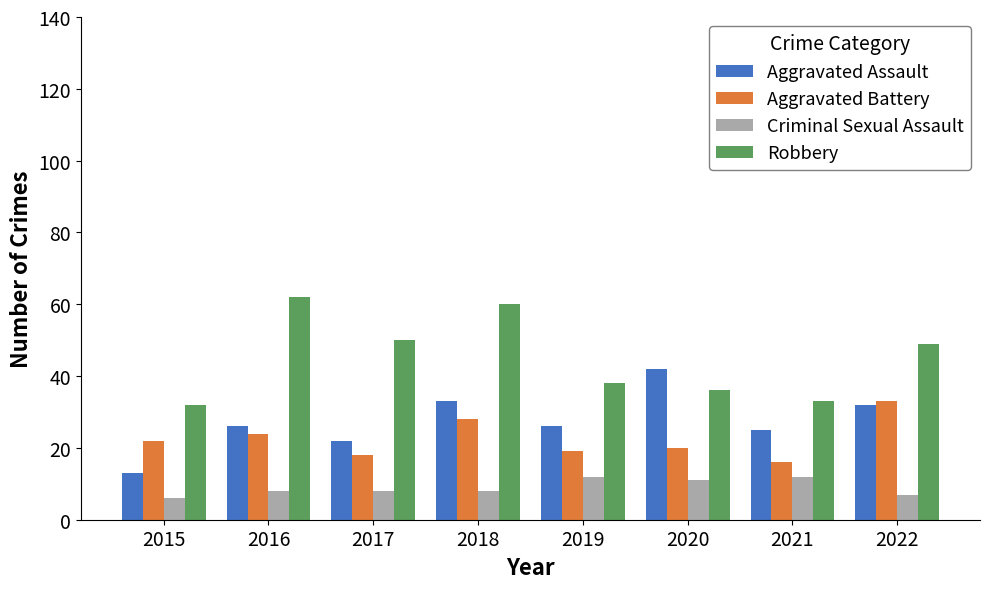

Count the number of categories in the chart.

8